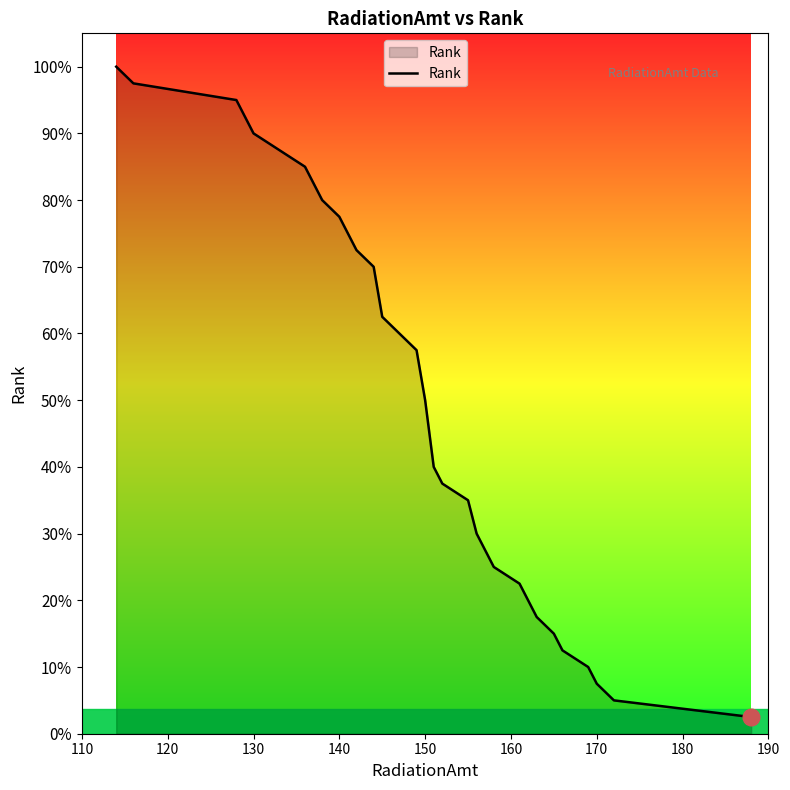

True or false: there are more than 0 points higher than both neighbors.

False